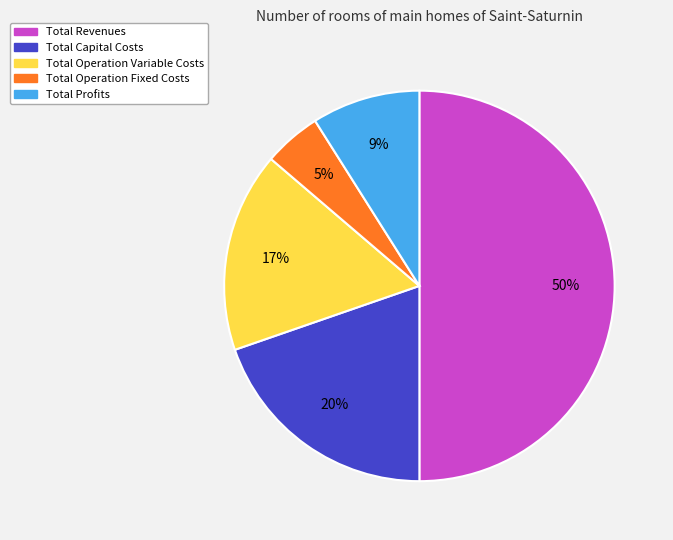

How many slices are in this pie chart?

5